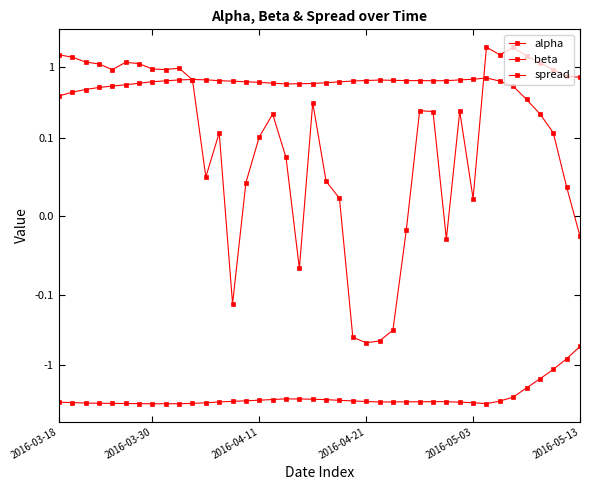

The value of alpha at 16 is 0.6. True or false?

True